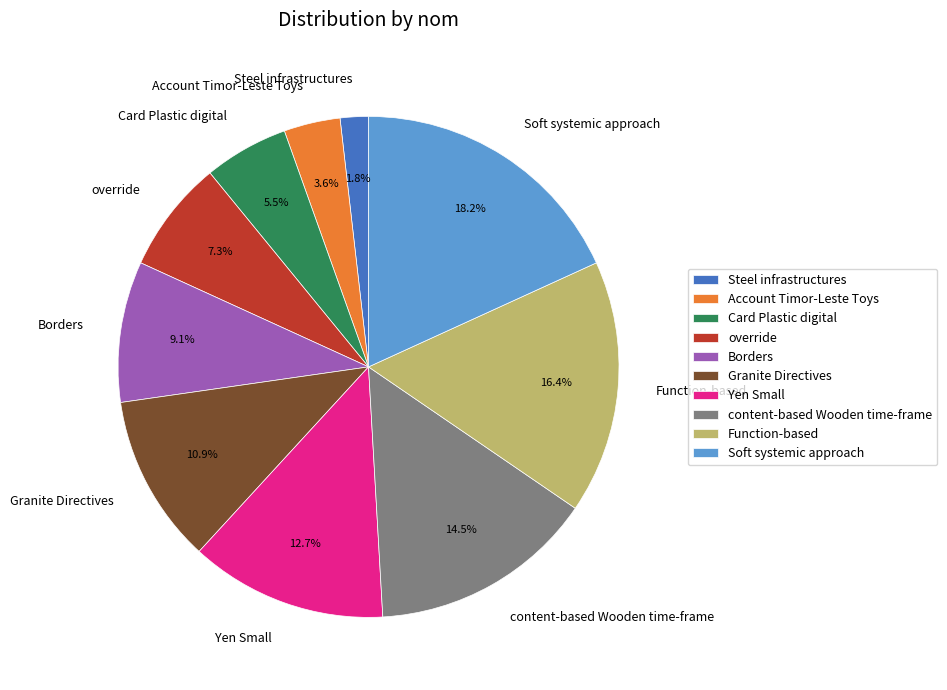

To the nearest percent, what is the difference between the Function-based and Borders slice percentages?

7%